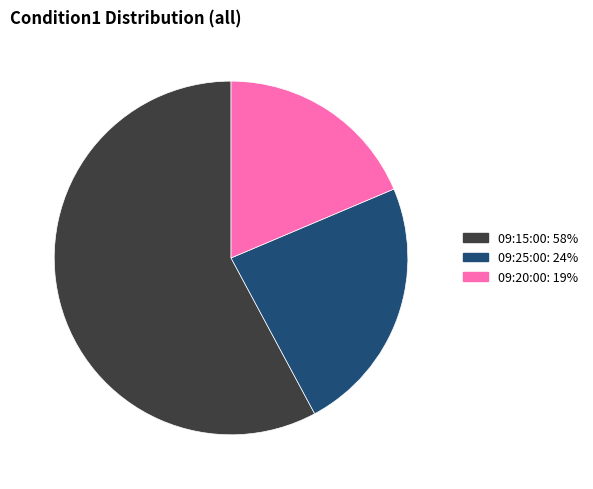

Is there any slice that represents more than half of the pie?

Yes